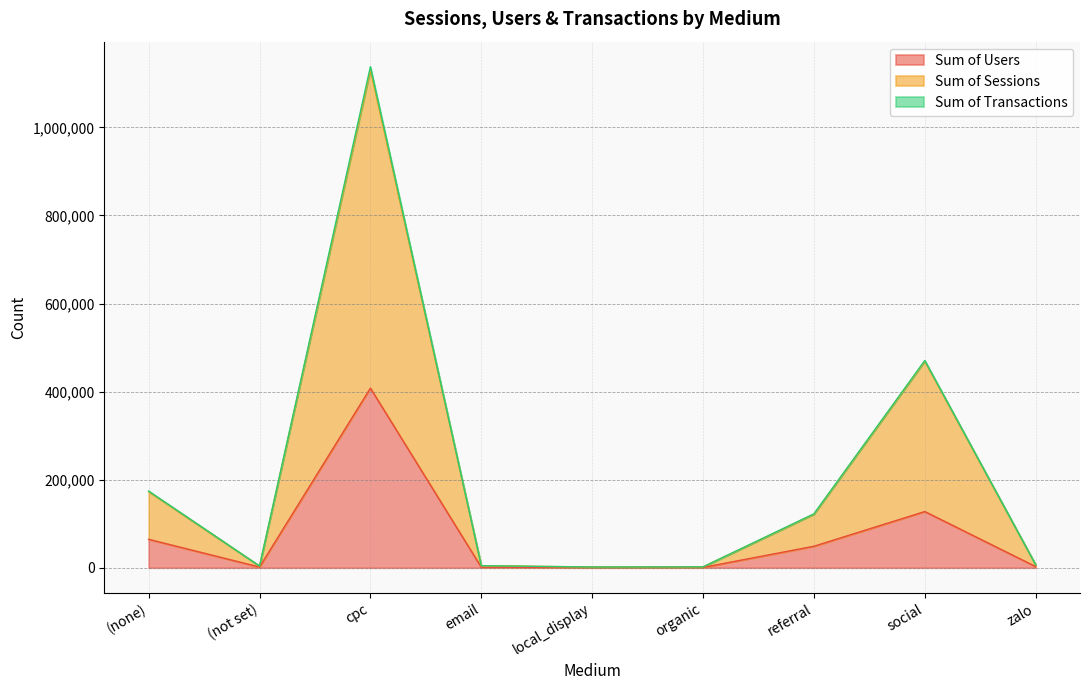

At which label does Sum of Users first exceed 2782?

(none)